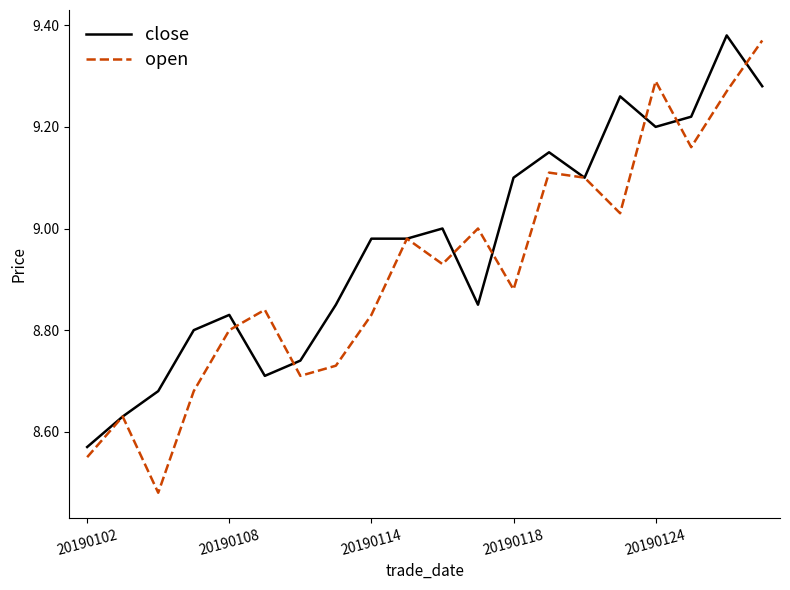

List the series in order of their overall mean, highest first.

close, open